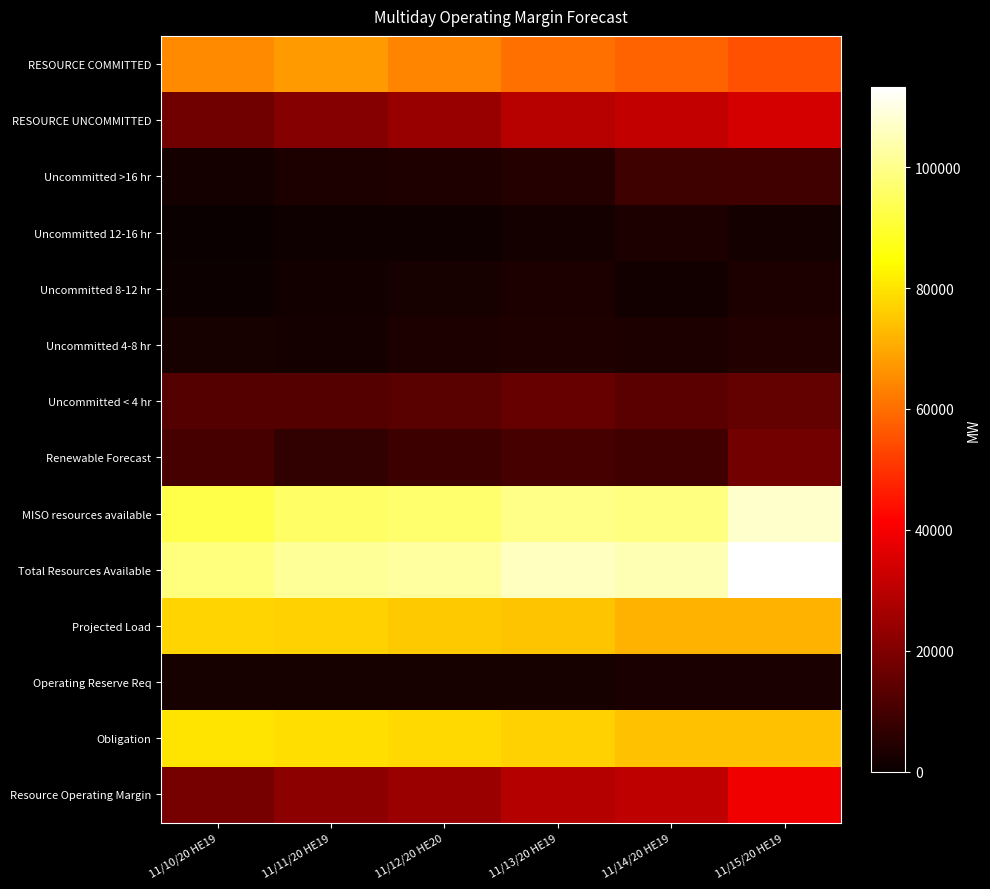

Which series has the largest total across all categories?

Total Resources Available